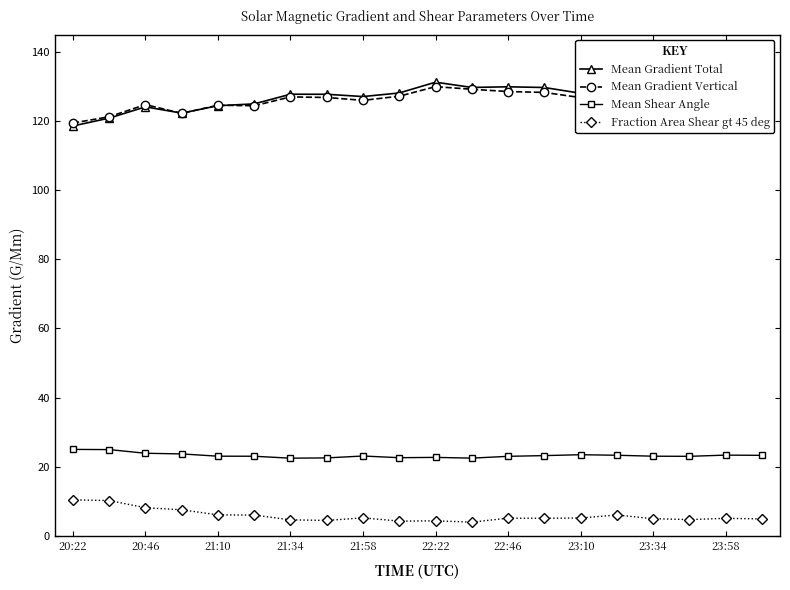

How many values in the Mean Shear Angle series are below 23?

5